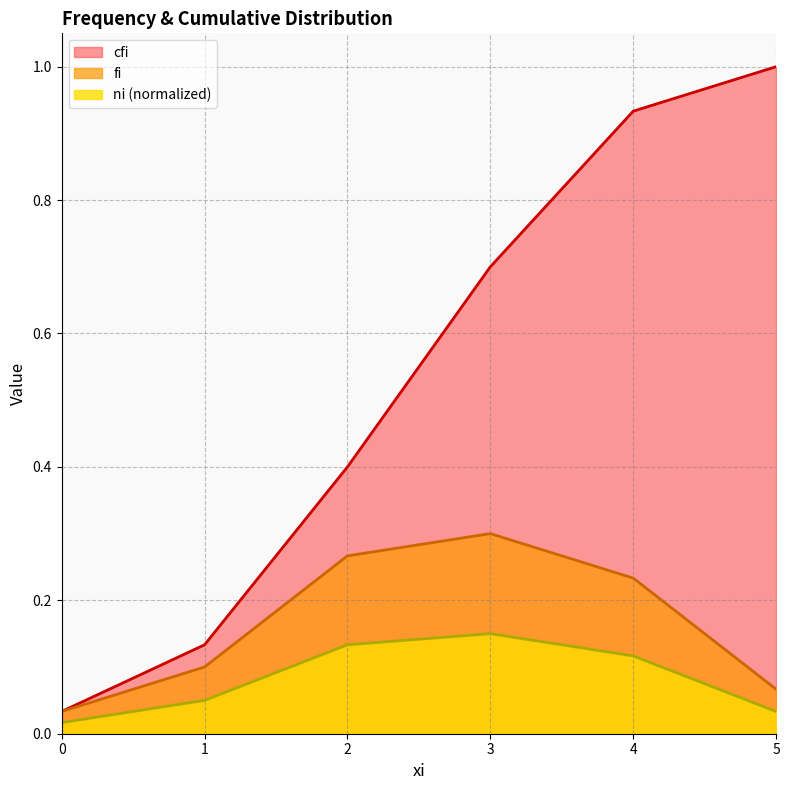

What is the difference between the ni_norm values at 0 and 3?

0.1